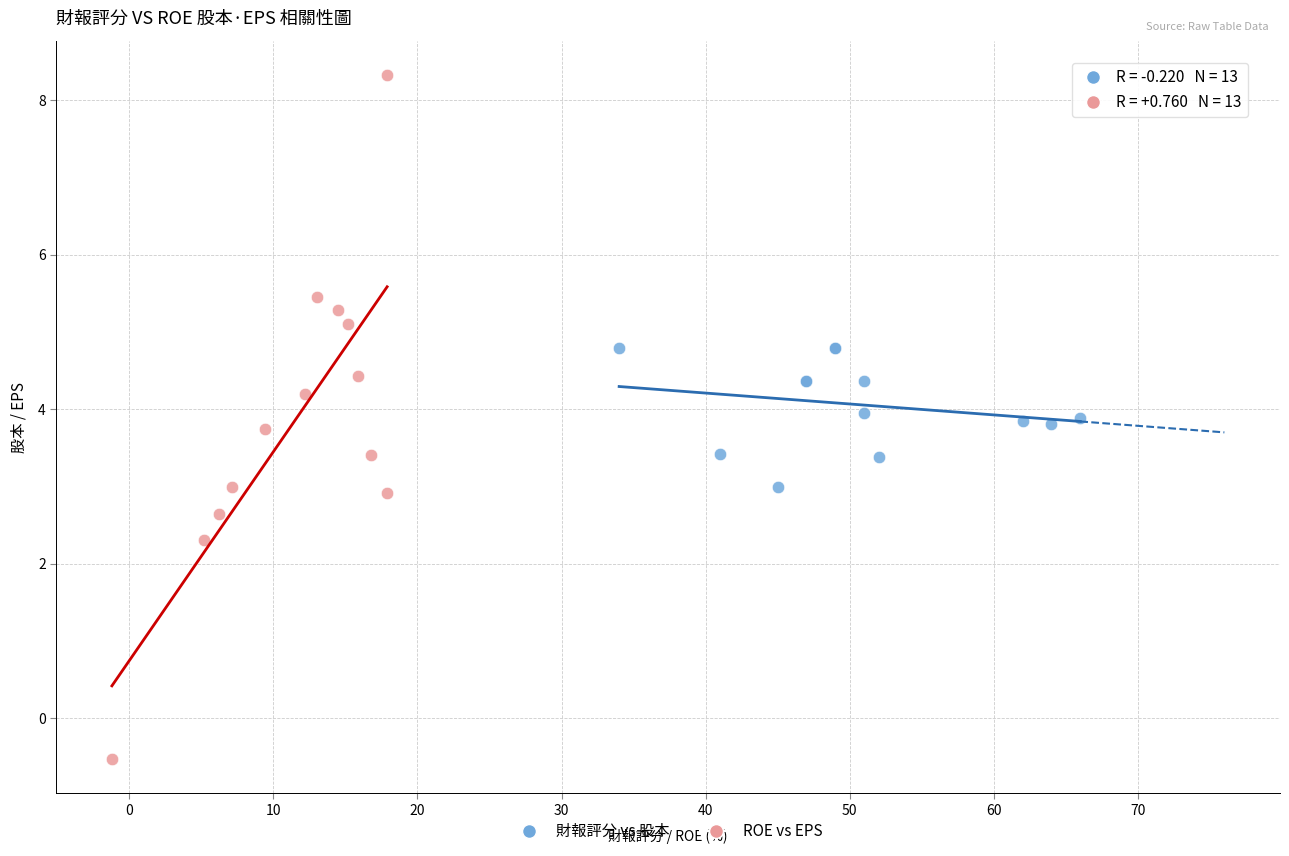

Which series contains the lowest Y value?

ROE vs EPS